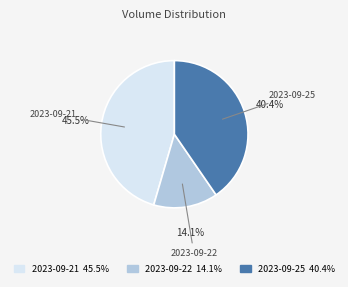

How many segments does this pie chart have?

3